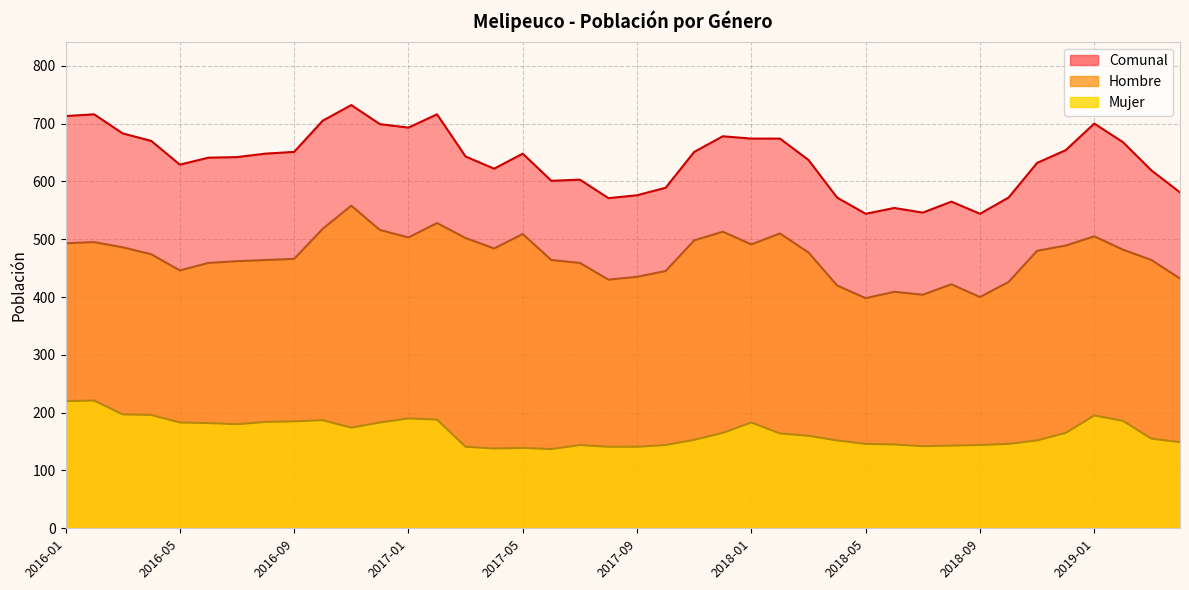

Where is Mujer nearest to the value 179?

2016-07